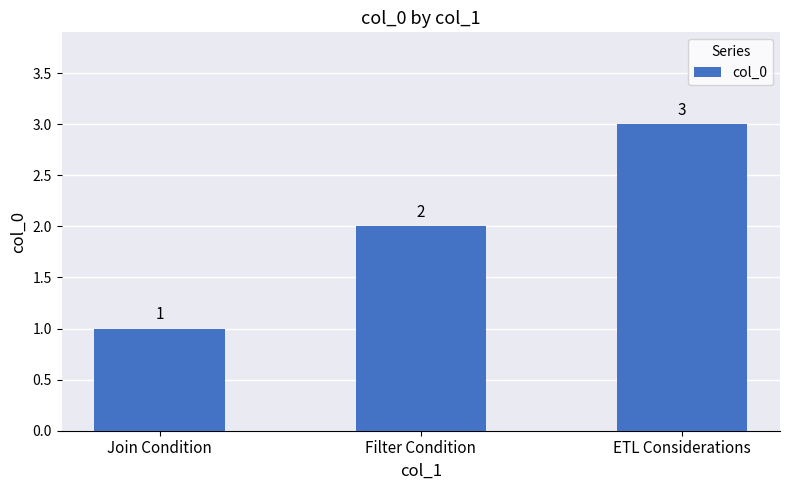

Are the bars horizontal?

No